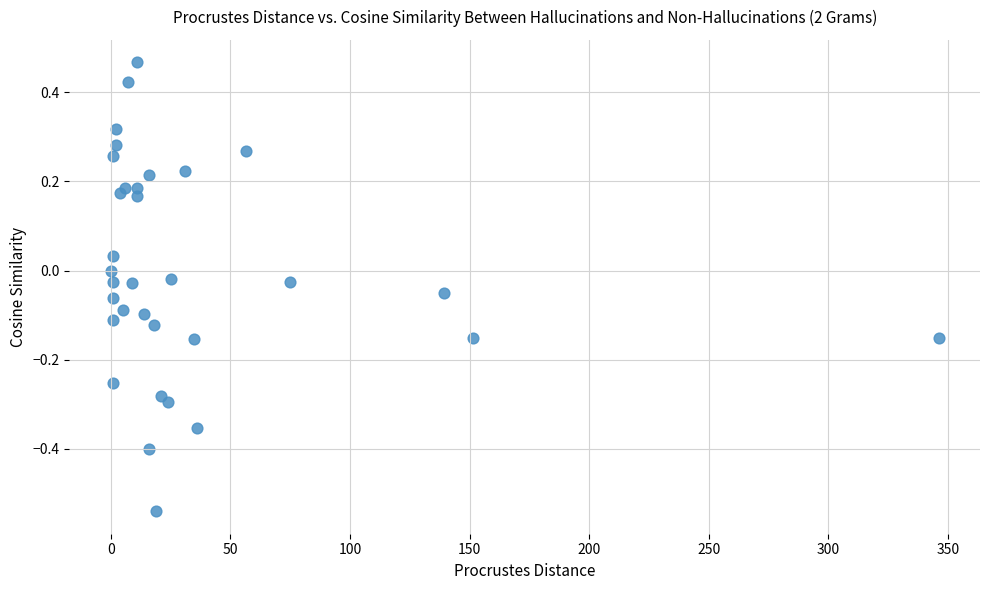

What is the range of X values (max minus min)?

346.1